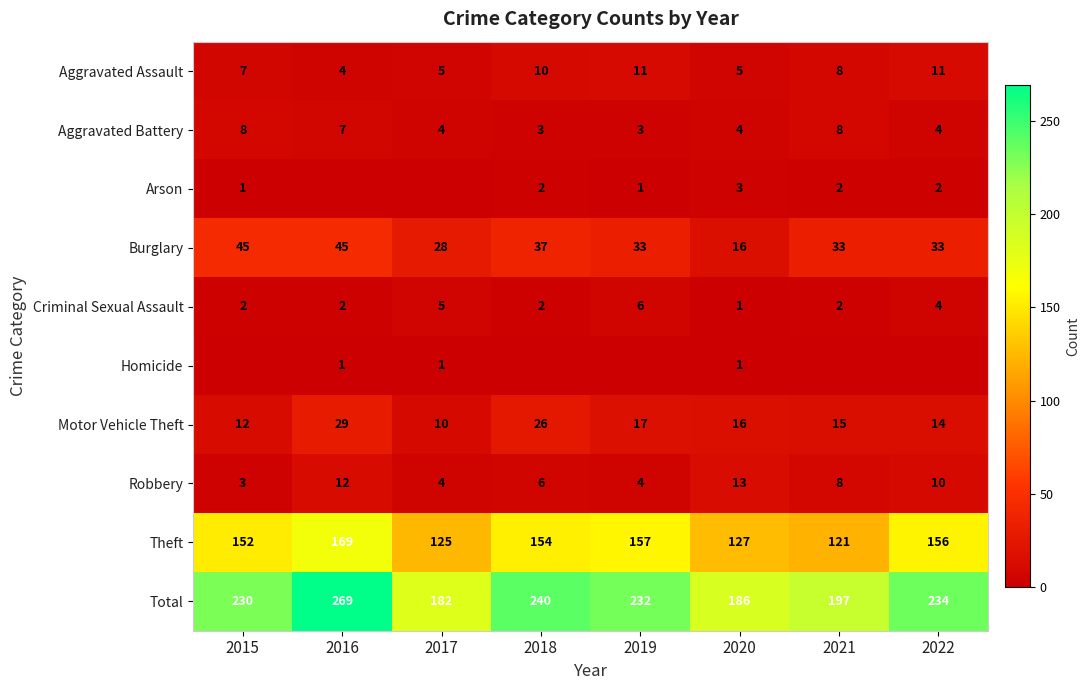

What is the greatest value displayed?

269